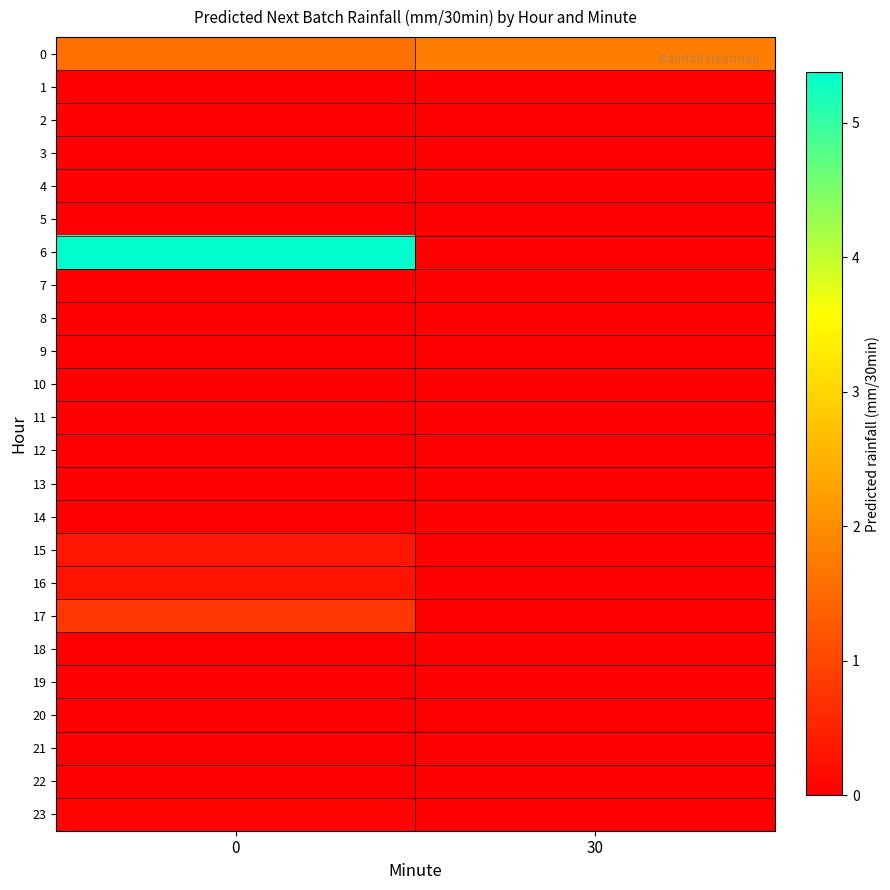

At how many categories does at least one series exceed 0?

2